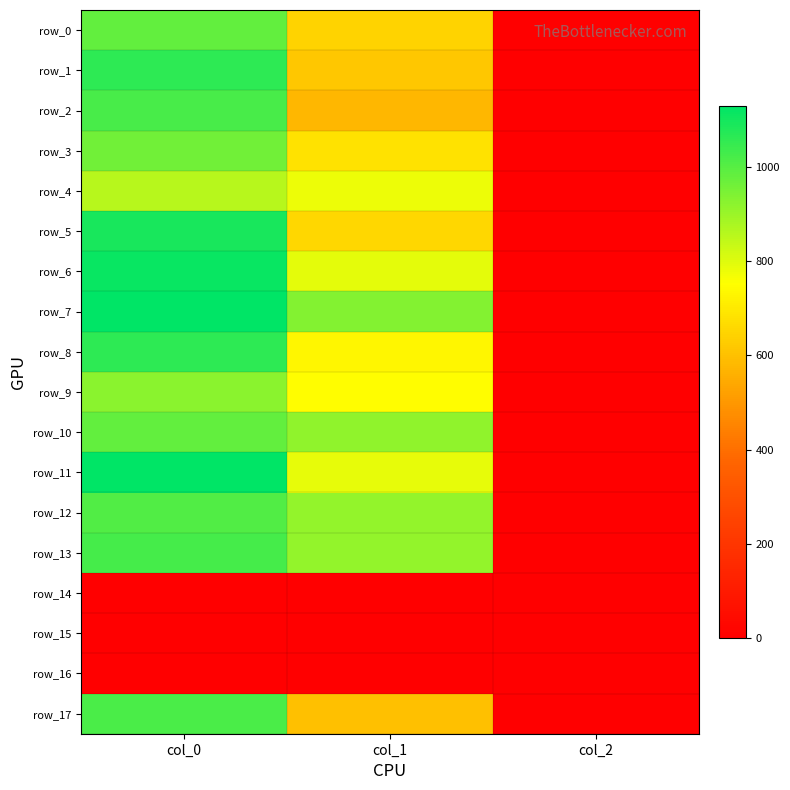

At which category does the chart reach its minimum across all series?

col_0